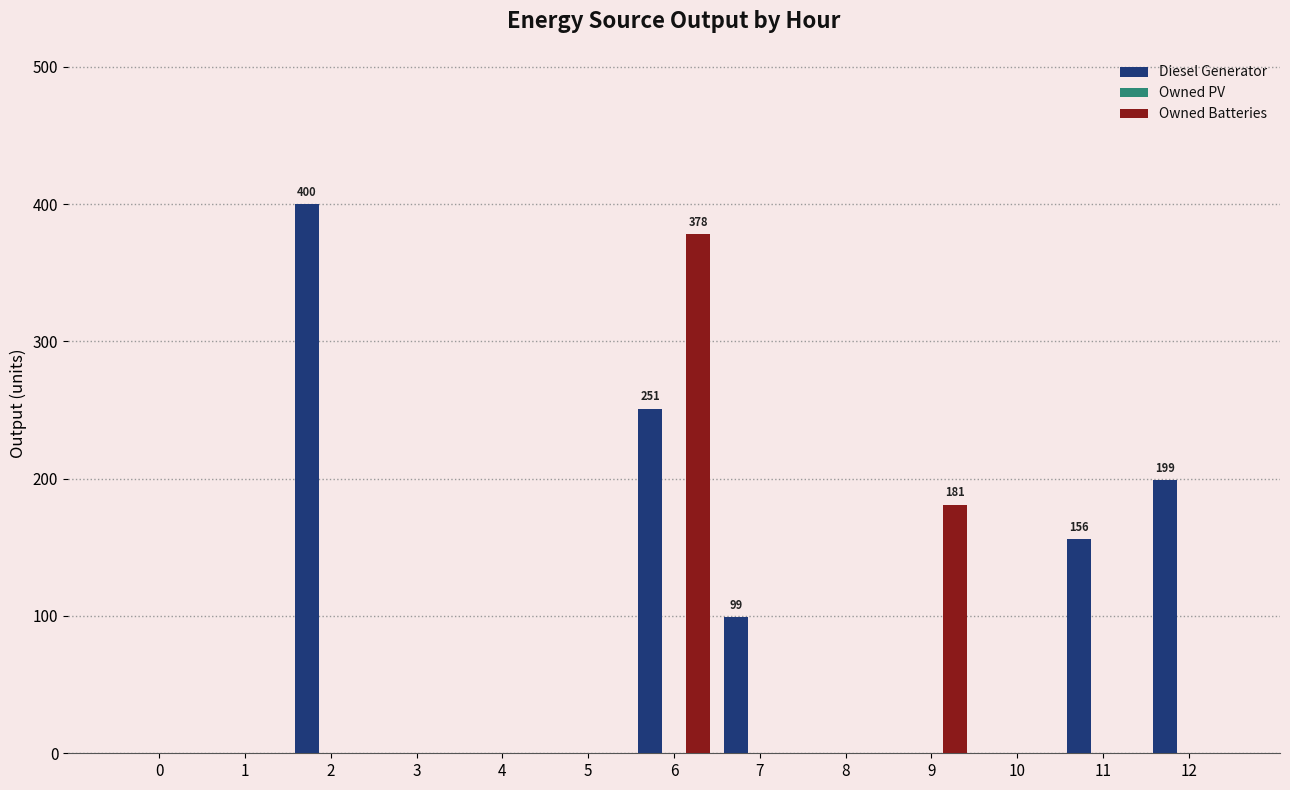

The value of Owned Batteries at 8 is 0. True or false?

True